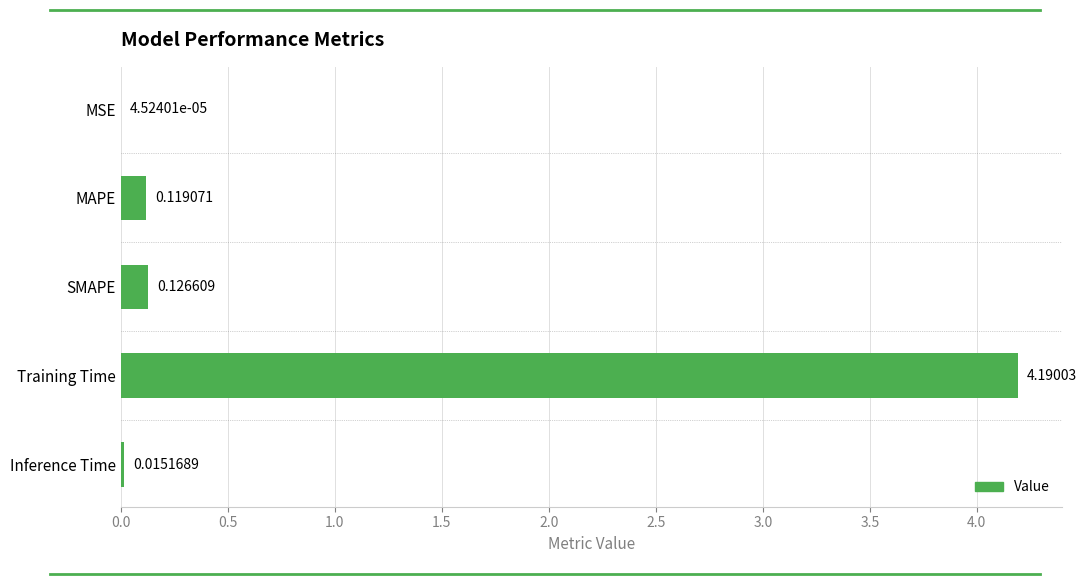

What is the sum of all values?

4.5